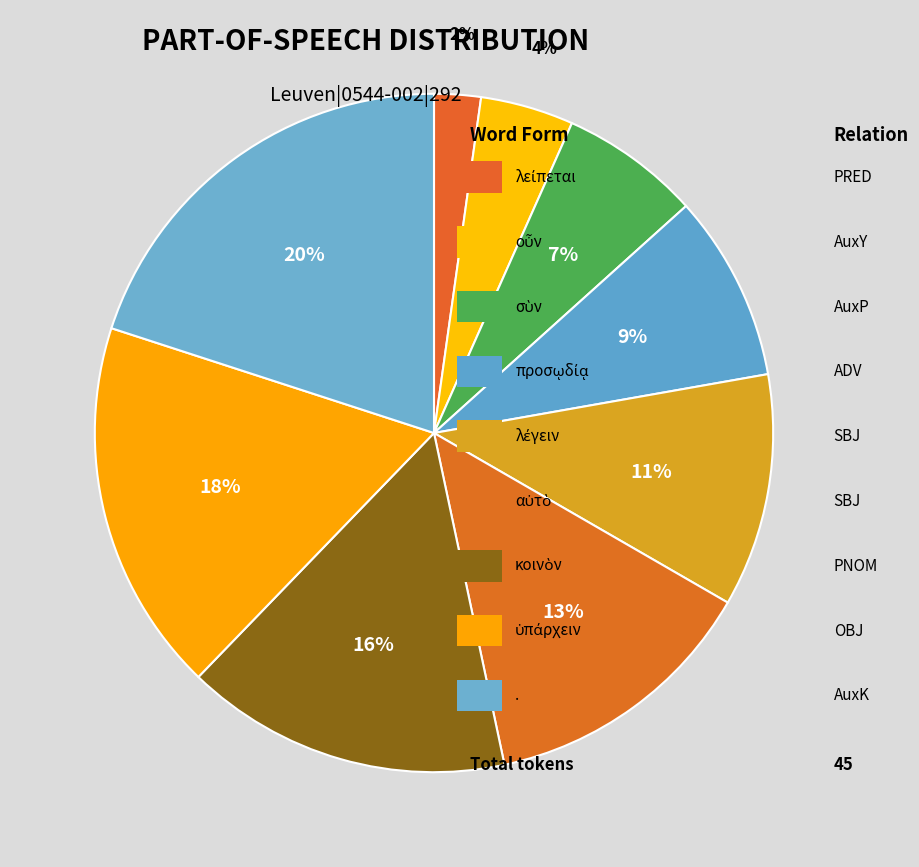

How many slices are in this pie chart?

9